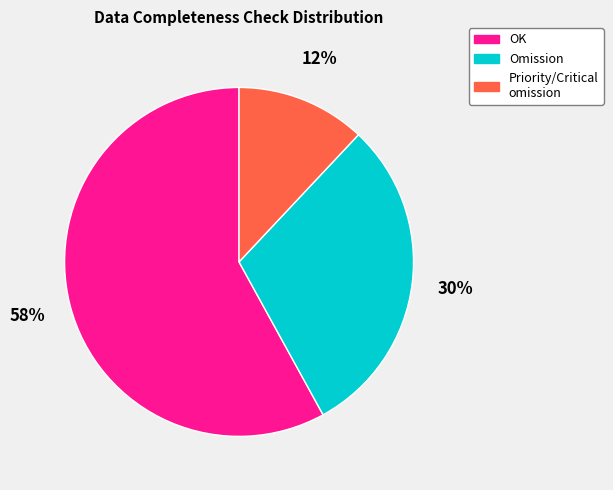

Is there any slice that represents more than half of the pie?

Yes